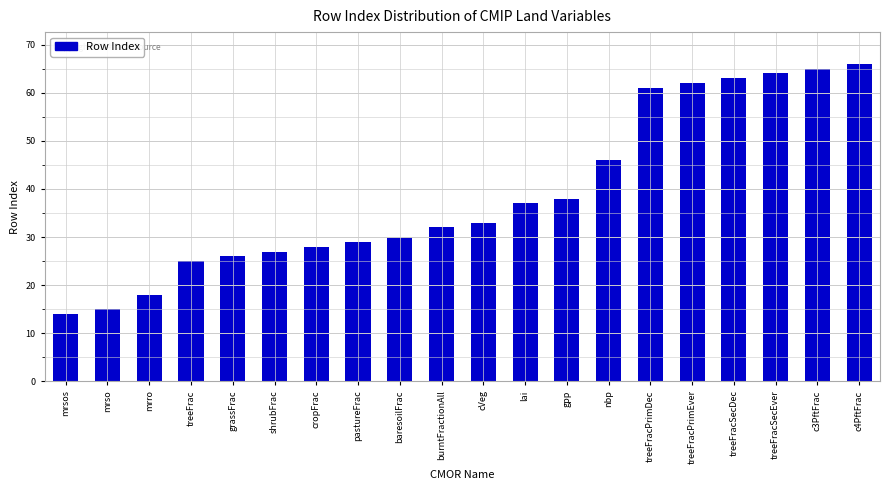

Reading left to right, list all the values displayed in this chart.

mrsos=14	mrso=15	mrro=18	treeFrac=25	grassFrac=26	shrubFrac=27	cropFrac=28	pastureFrac=29	baresoilFrac=30	burntFractionAll=32	cVeg=33	lai=37	gpp=38	nbp=46	treeFracPrimDec=61	treeFracPrimEver=62	treeFracSecDec=63	treeFracSecEver=64	c3PftFrac=65	c4PftFrac=66